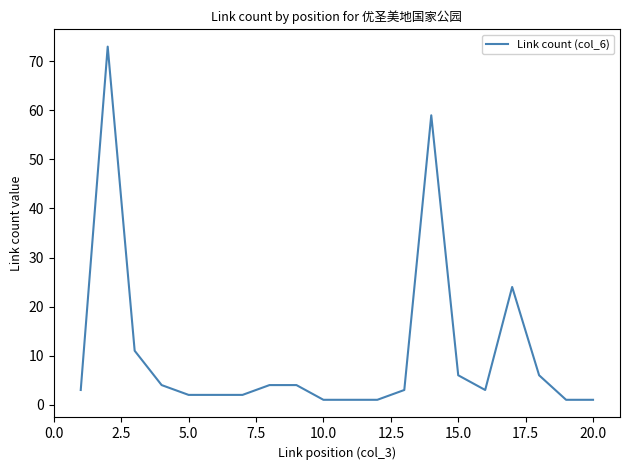

What is the maximum value shown in the chart?

73